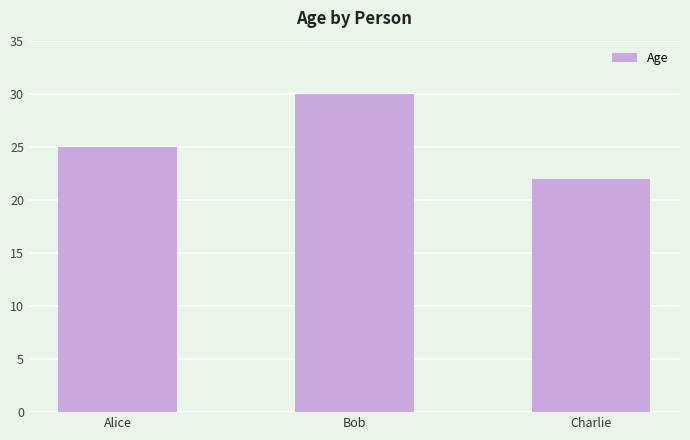

How many values are below 25?

1